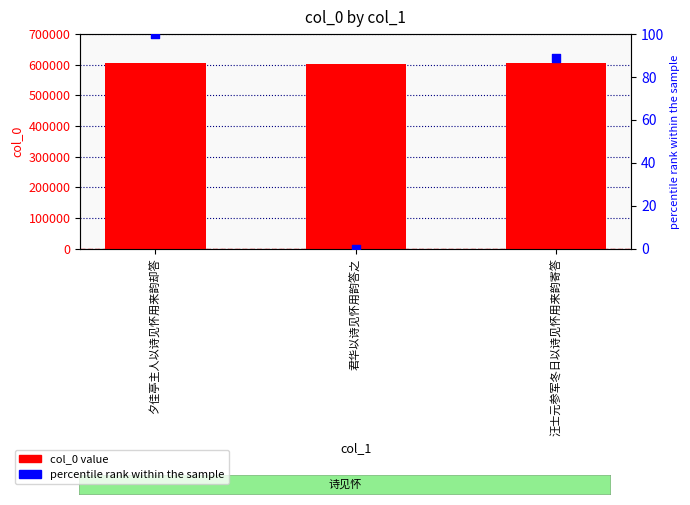

At which category is the sum across all series the highest?

夕佳亭主人以诗见怀用来韵却答